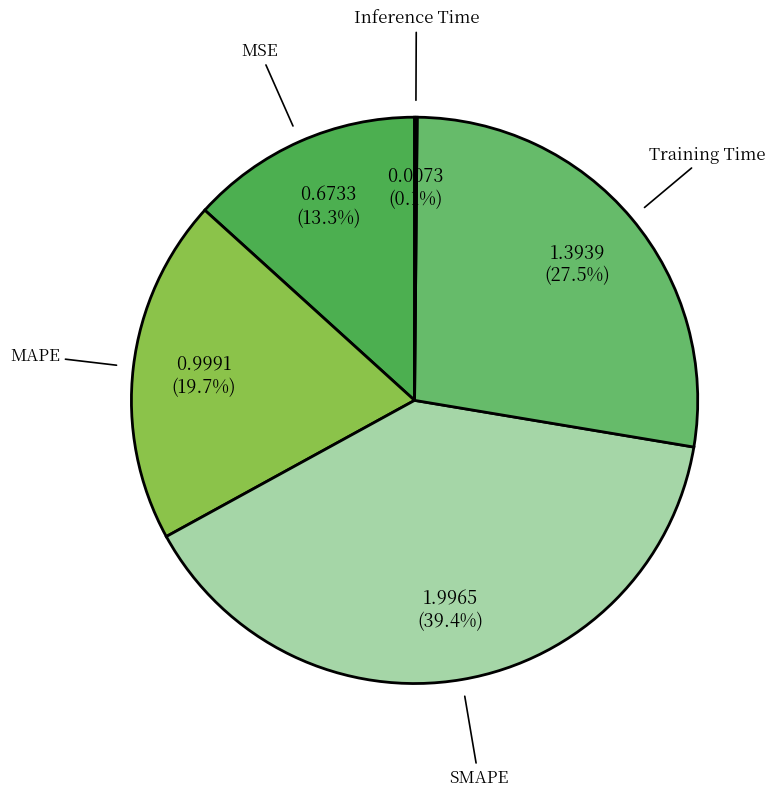

What percentage do MAPE and Training Time together represent?

47.2%